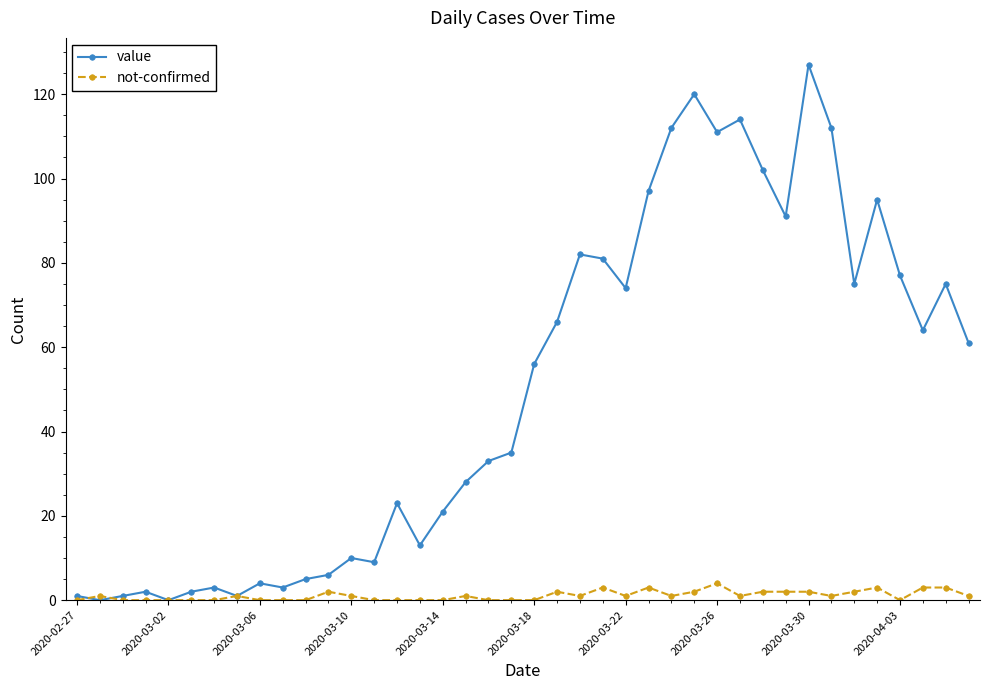

Rank the series by their maximum value, from highest to lowest.

value, not-confirmed